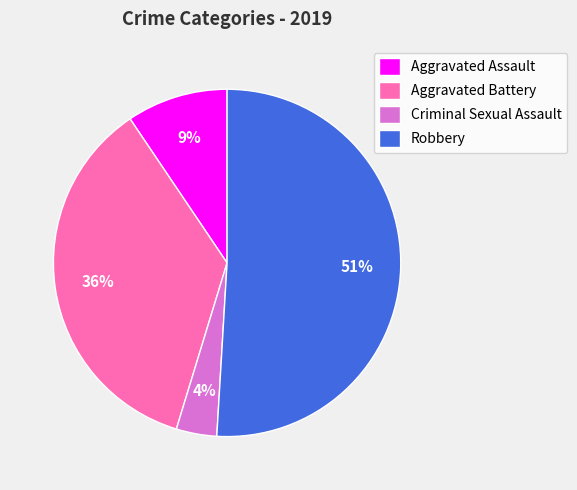

True or false: Aggravated Battery accounts for 23% of the total.

False